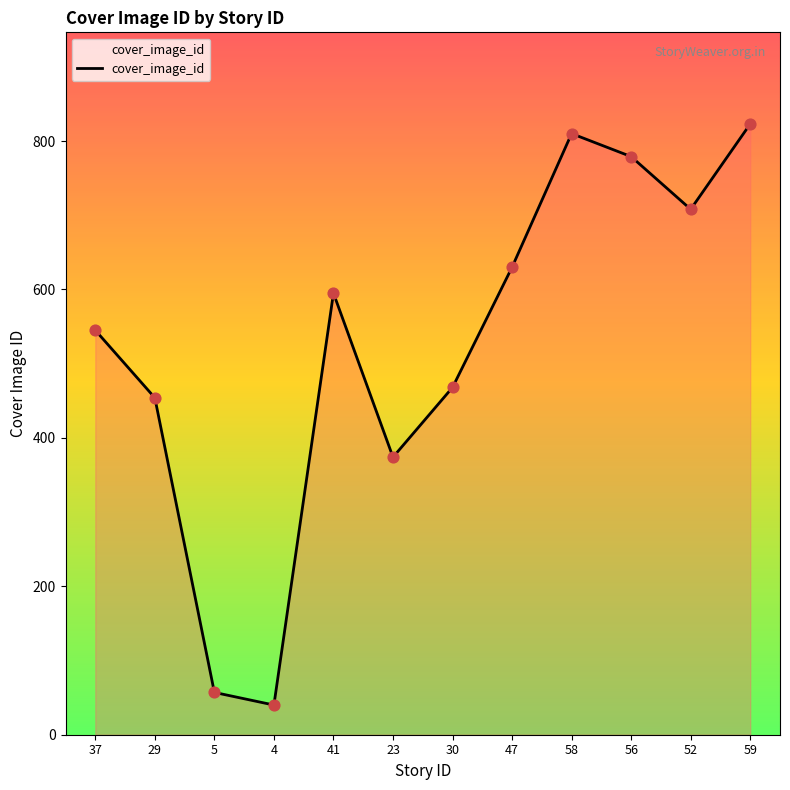

What is the change in value from 41 to 52?

+113